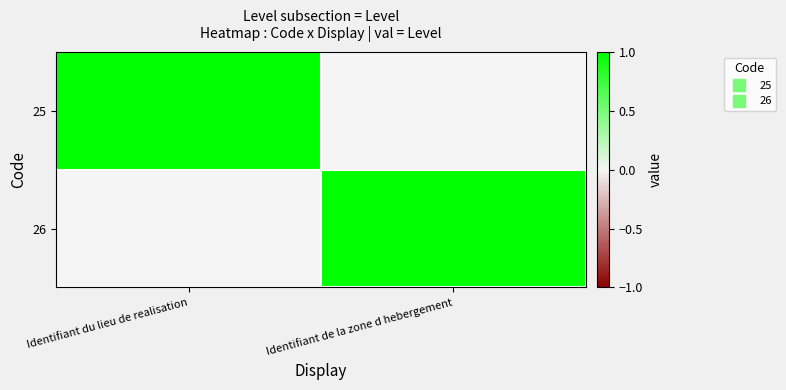

Rank the series by their maximum value, from lowest to highest.

25, 26